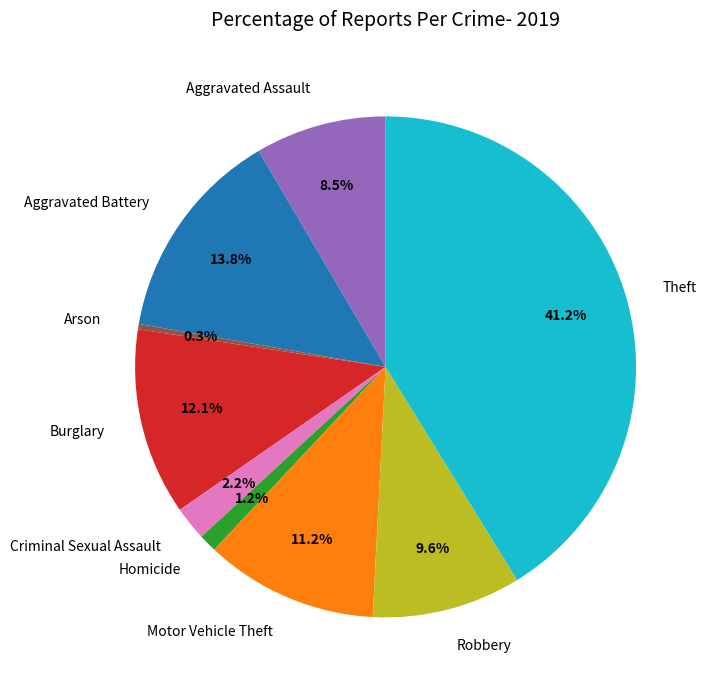

Rank the categories by value from highest to lowest.

Theft, Aggravated Battery, Burglary, Motor Vehicle Theft, Robbery, Aggravated Assault, Criminal Sexual Assault, Homicide, Arson